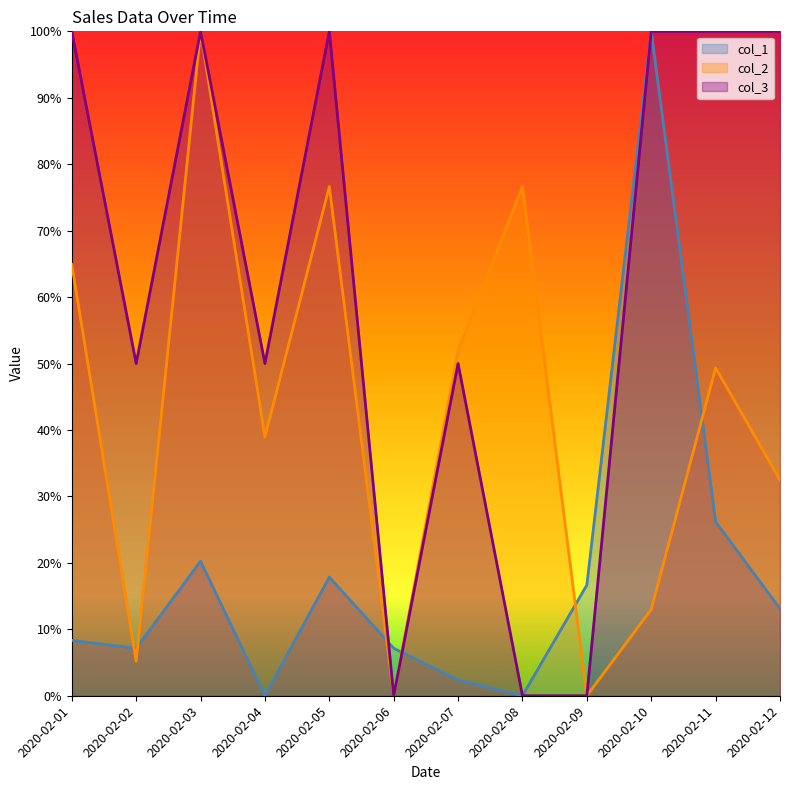

Is the value of col_2 line at 2020-02-08 greater than the value of col_1 line at 2020-02-10?

No